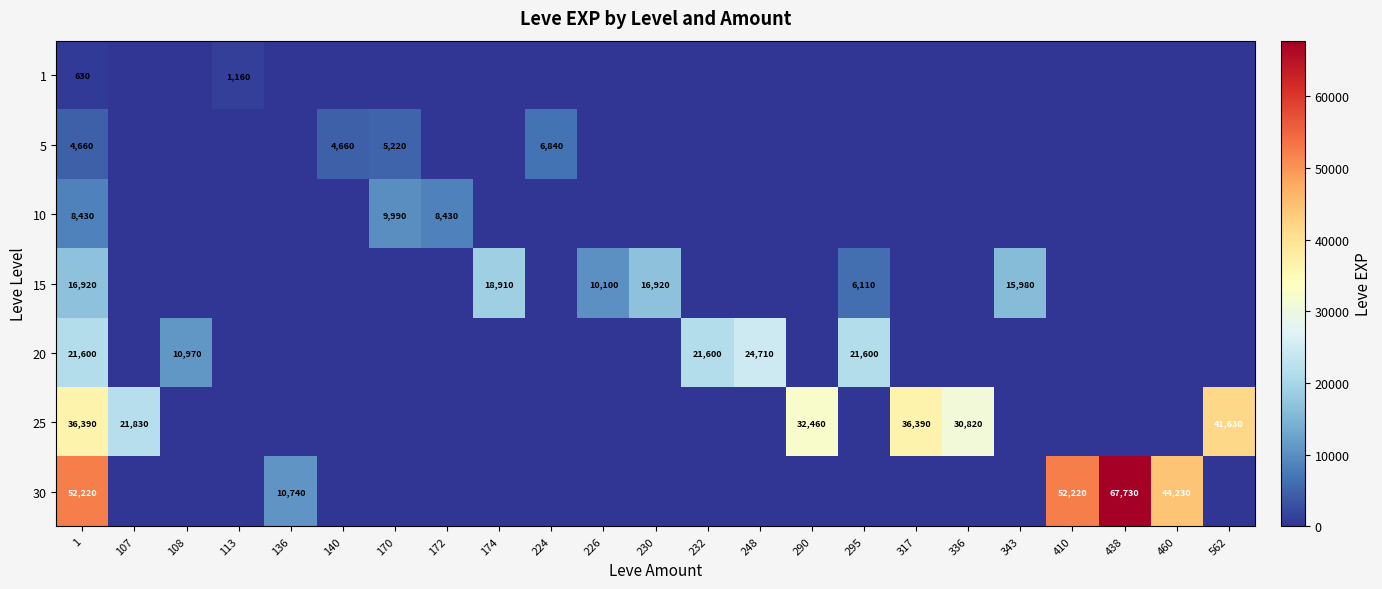

What is the difference between the 5 values at 170 and 224?

1620